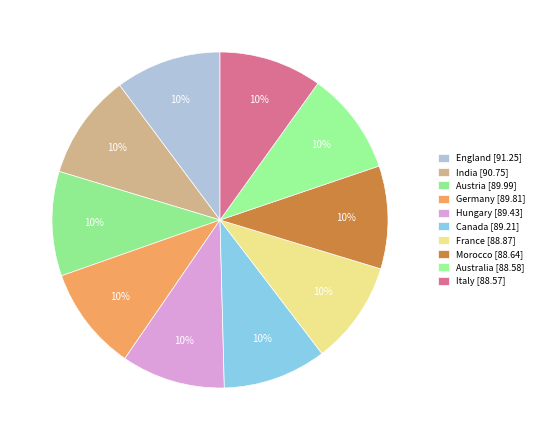

How many segments does this pie chart have?

10